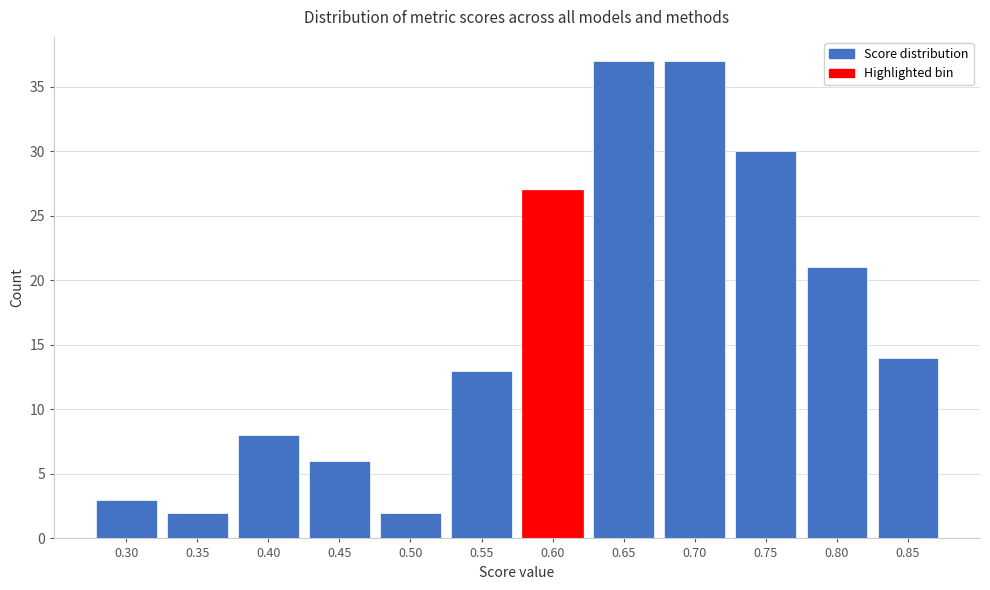

Reading left to right, transcribe all the data shown in this chart.

3	2	8	6	2	13	27	37	37	30	21	14